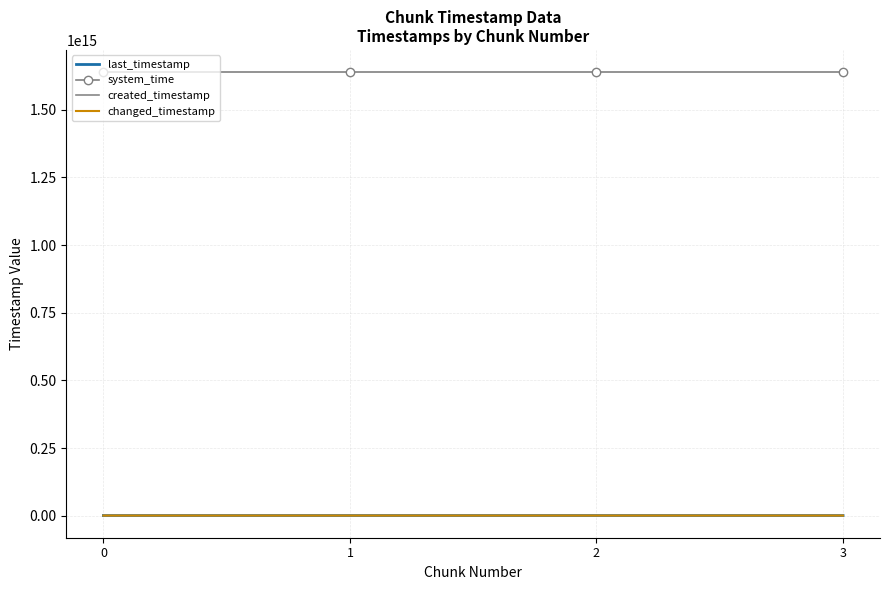

List the labels in order of changed_timestamp value, largest first.

3, 2, 1, 0